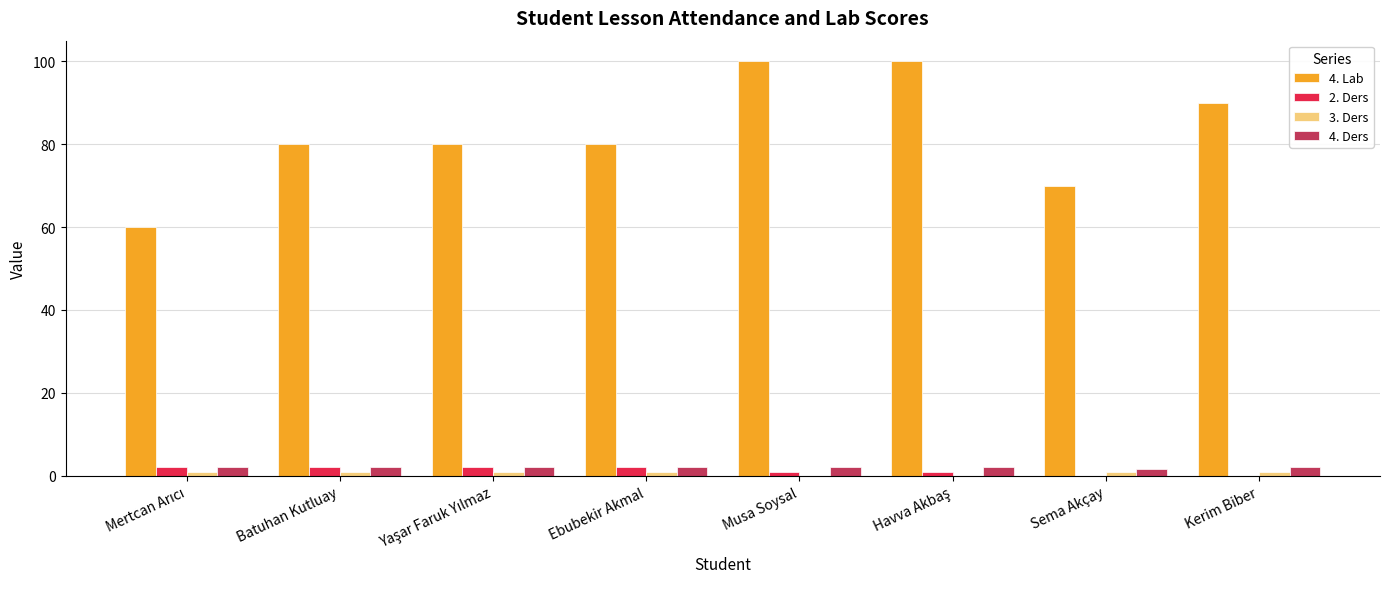

Which series has the largest total across all categories?

4. Lab